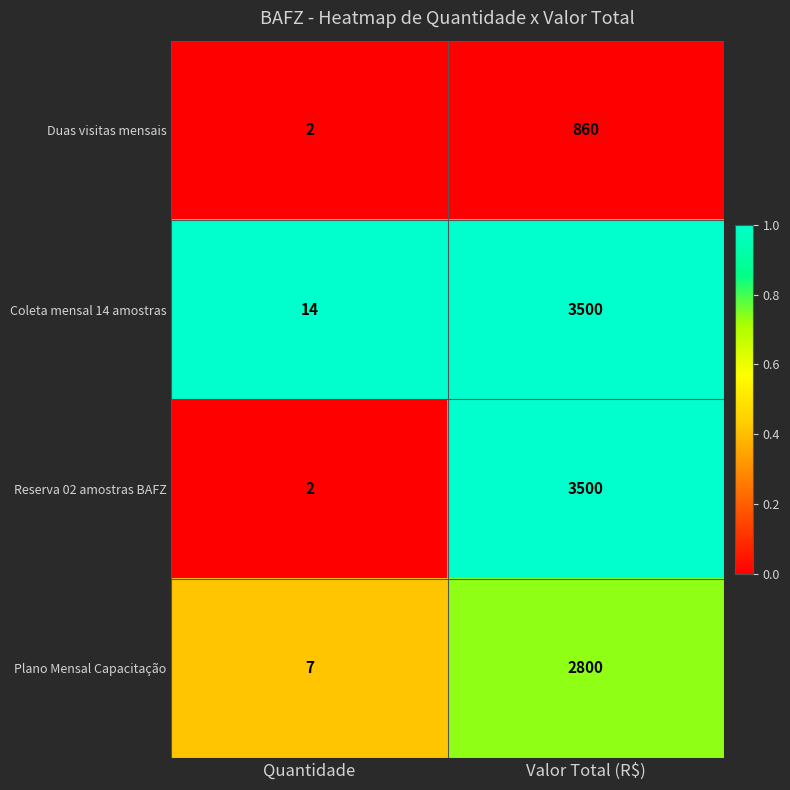

What is the difference between the Duas visitas mensais values at Valor Total (R$) and Quantidade?

858